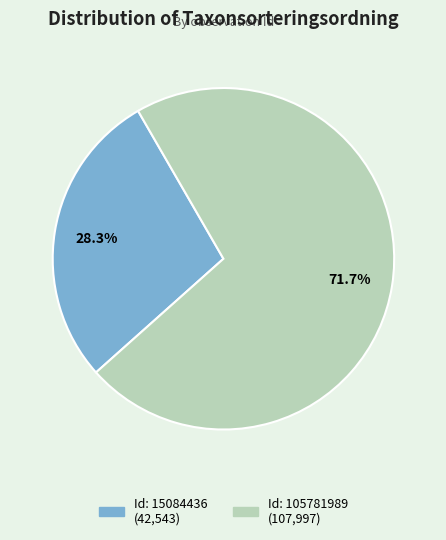

Is there any slice that represents more than half of the pie?

Yes